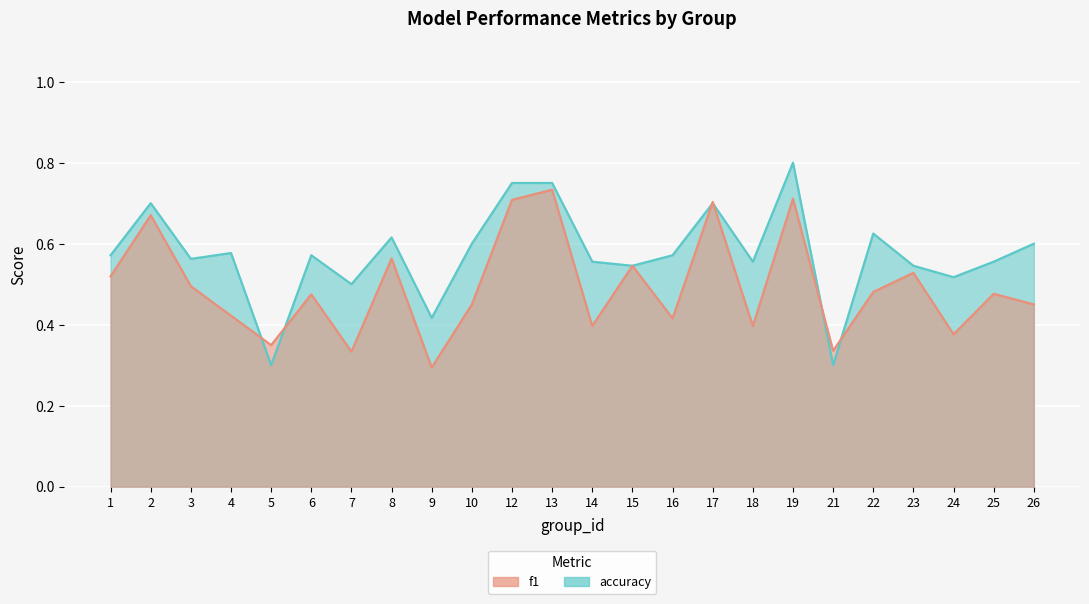

Reading left to right, list all the values displayed in this chart.

f1: 1=0.5	2=0.7	3=0.5	4=0.4	5=0.3	6=0.5	7=0.3	8=0.6	9=0.3	10=0.5	12=0.7	13=0.7	14=0.4	15=0.5	16=0.4	17=0.7	18=0.4	19=0.7	21=0.3	22=0.5	23=0.5	24=0.4	25=0.5	26=0.5
accuracy: 1=0.6	2=0.7	3=0.6	4=0.6	5=0.3	6=0.6	7=0.5	8=0.6	9=0.4	10=0.6	12=0.8	13=0.8	14=0.6	15=0.5	16=0.6	17=0.7	18=0.6	19=0.8	21=0.3	22=0.6	23=0.5	24=0.5	25=0.6	26=0.6